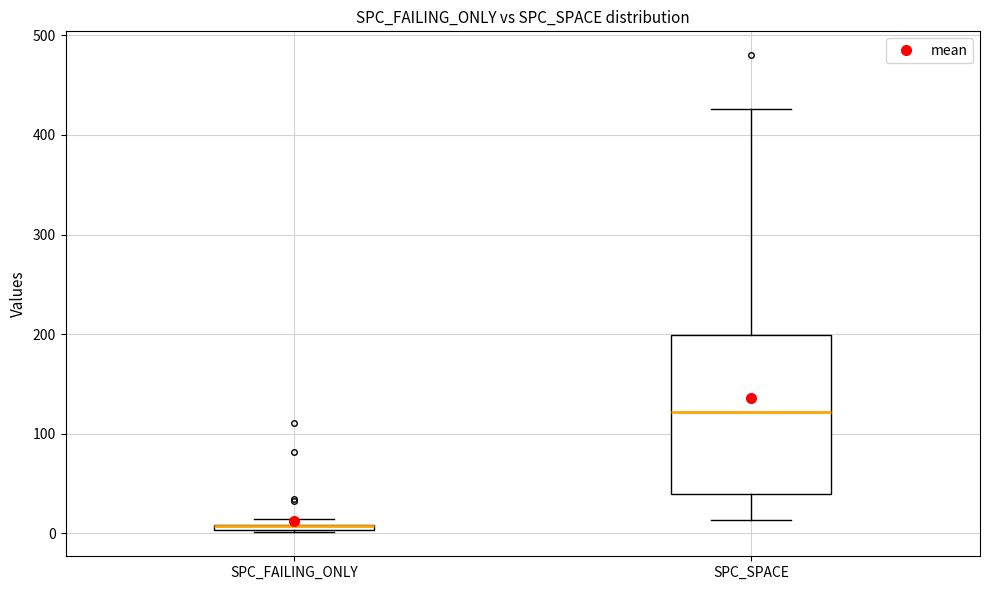

Comparing the boxes themselves (not the whiskers), which one is the tallest?

SPC_SPACE